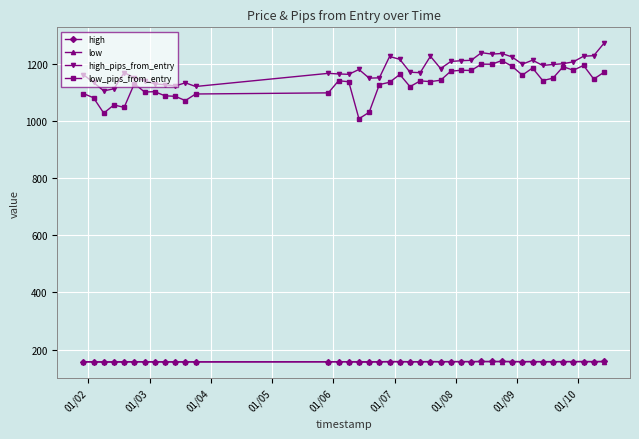

What is the value of the low point at the 34th from the left?

157.6